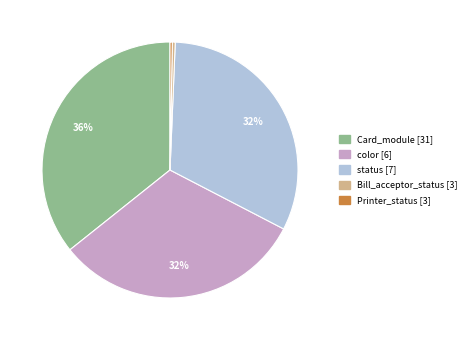

Does any single category account for the majority?

No